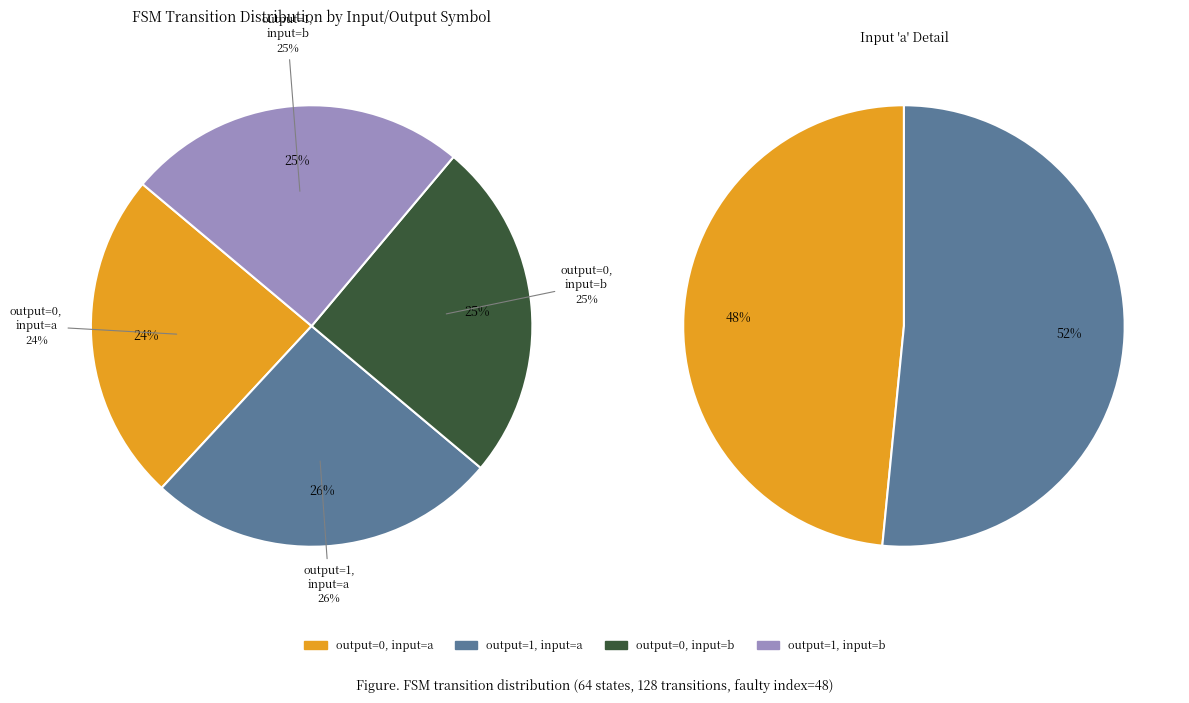

Which category has the smallest portion of the pie?

output=0, input=a